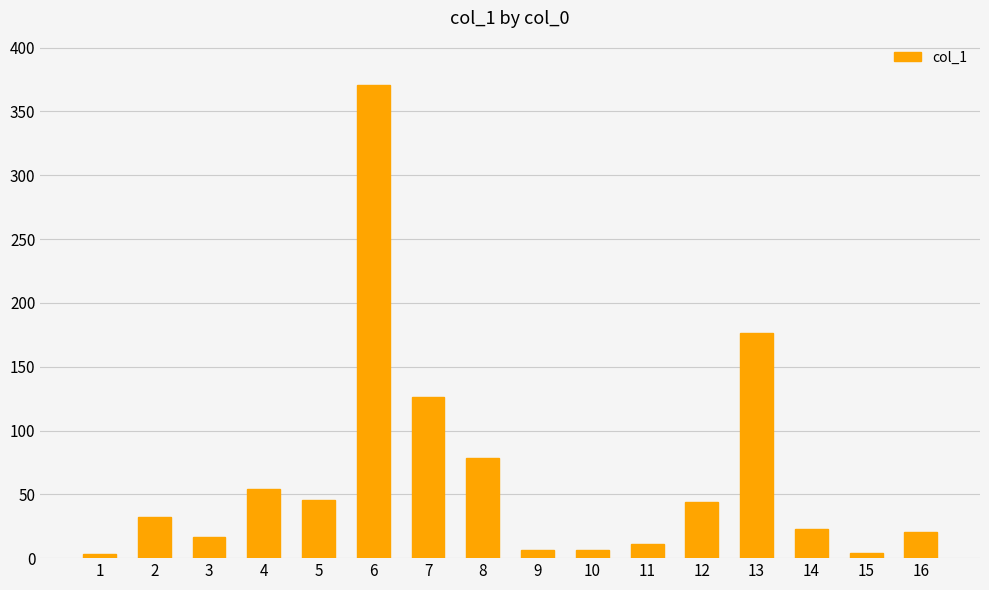

The value at 3 is 16.6. True or false?

True